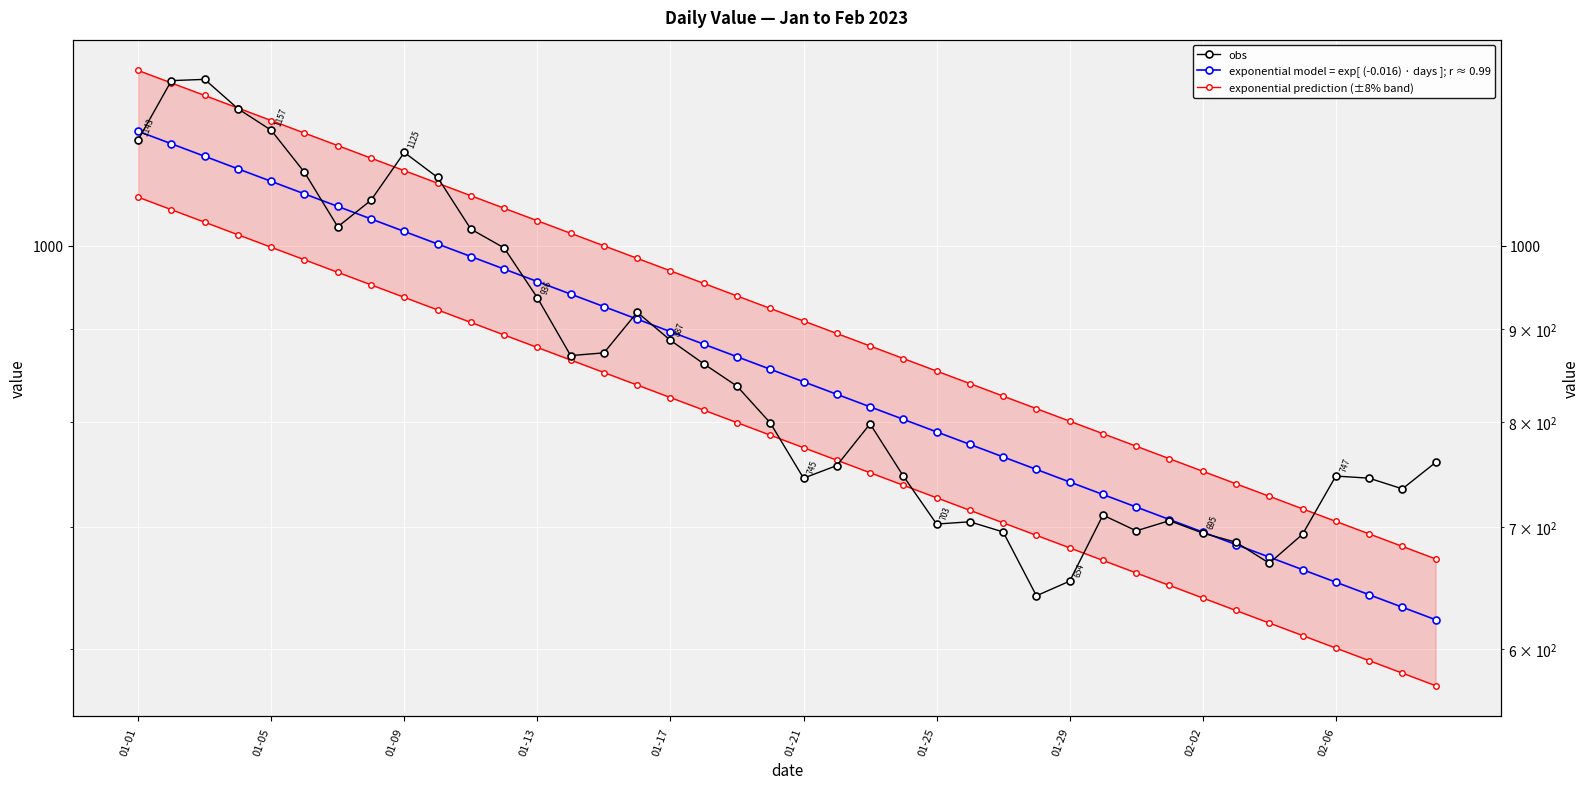

What is the highest value of the obs series?

1234.0